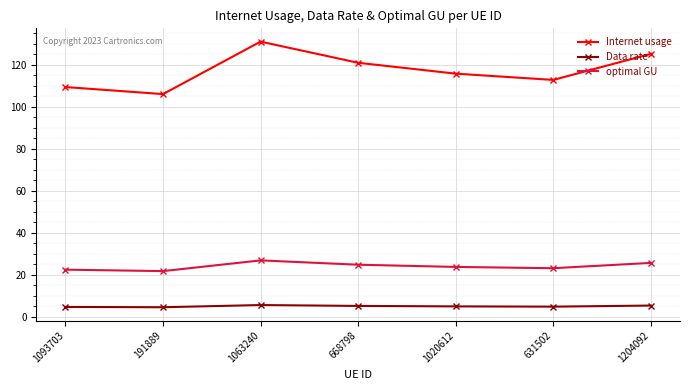

True or false: Internet usage has more than 2 points higher than both neighbors.

False